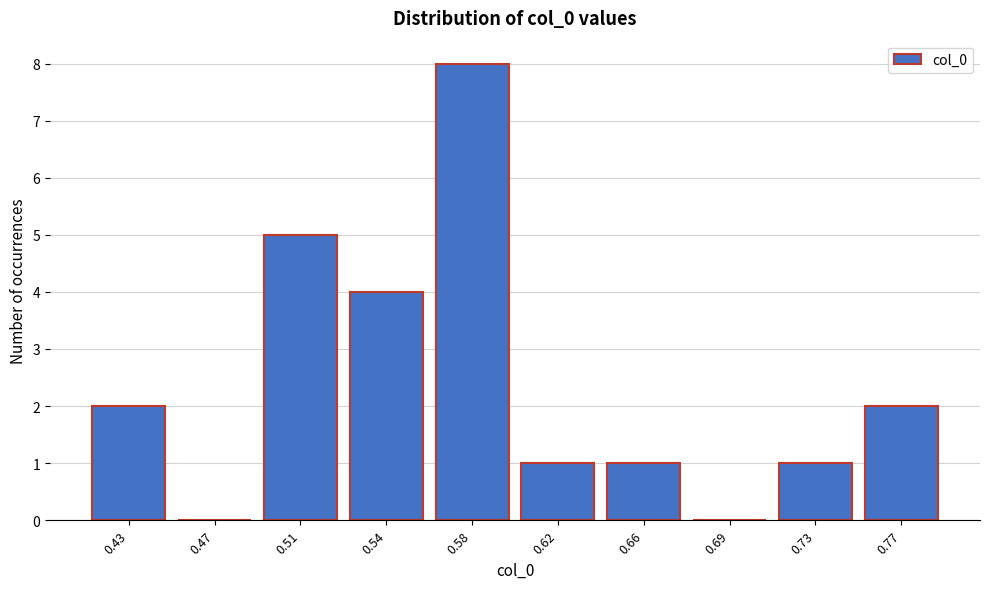

Reading right to left, list all the values displayed in this chart.

0.77=2	0.73=1	0.69=0	0.66=1	0.62=1	0.58=8	0.54=4	0.51=5	0.47=0	0.43=2